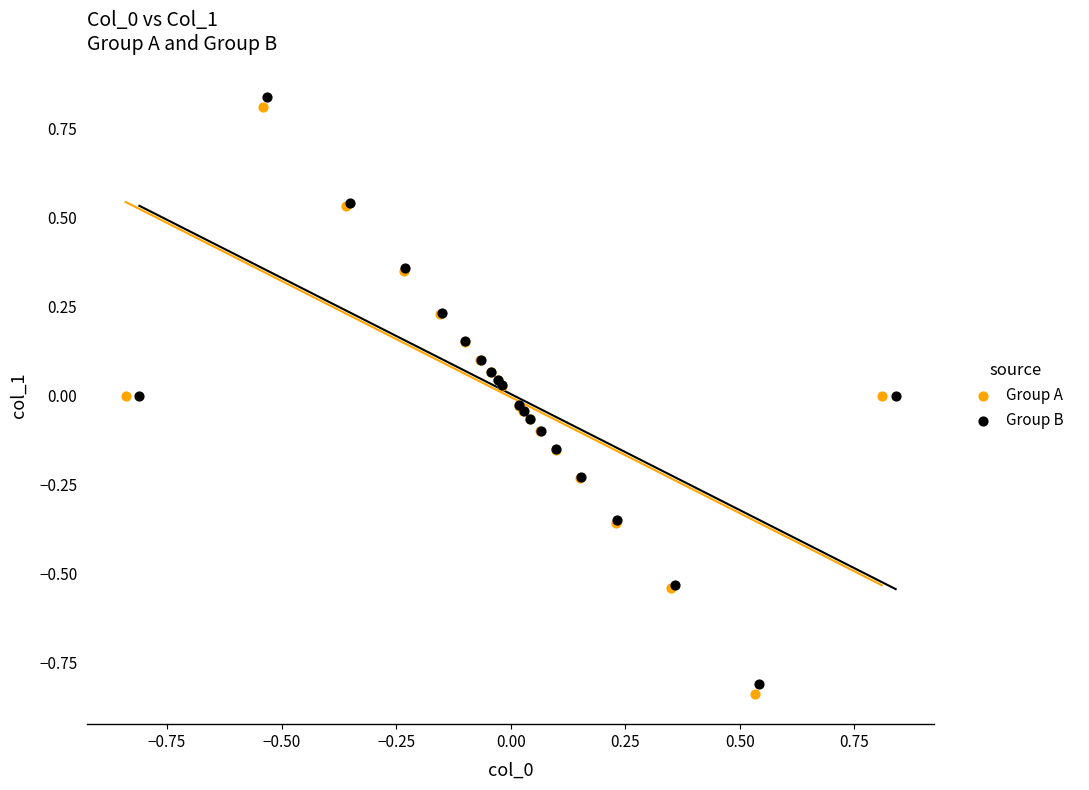

Which series contains the lowest Y value?

Group A